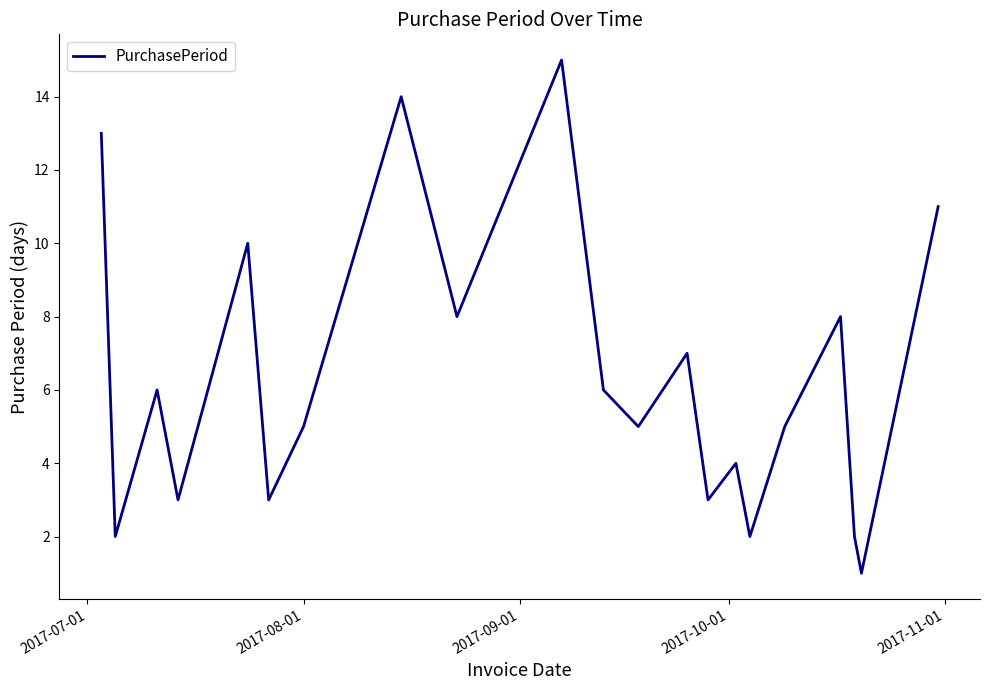

What is the difference between the maximum and minimum values?

14